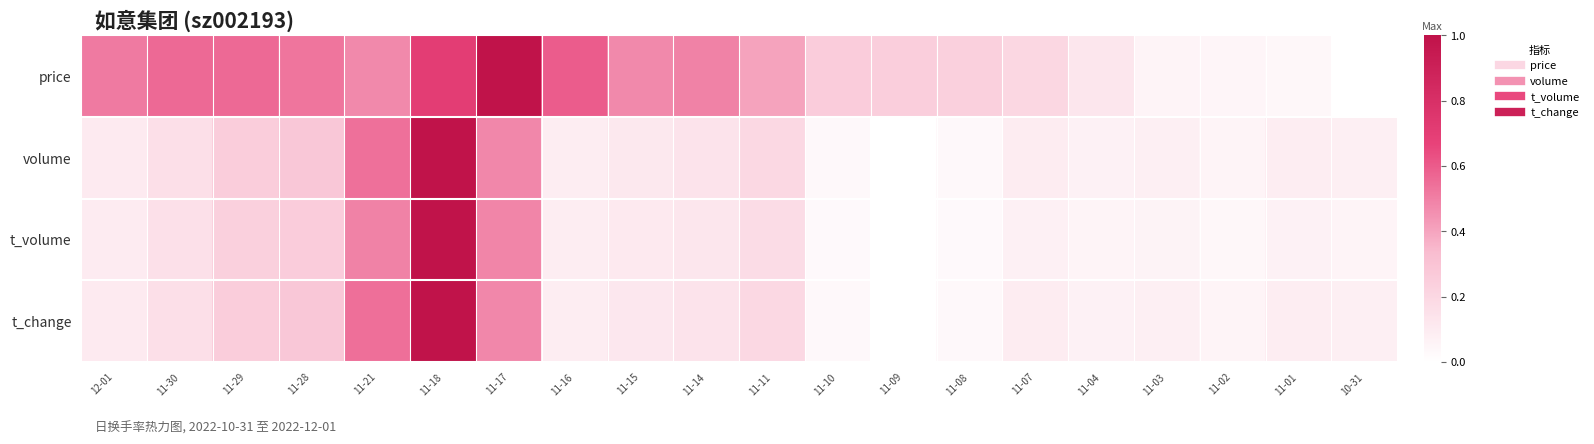

Which has a higher value, 11-18 or 11-04?

11-18